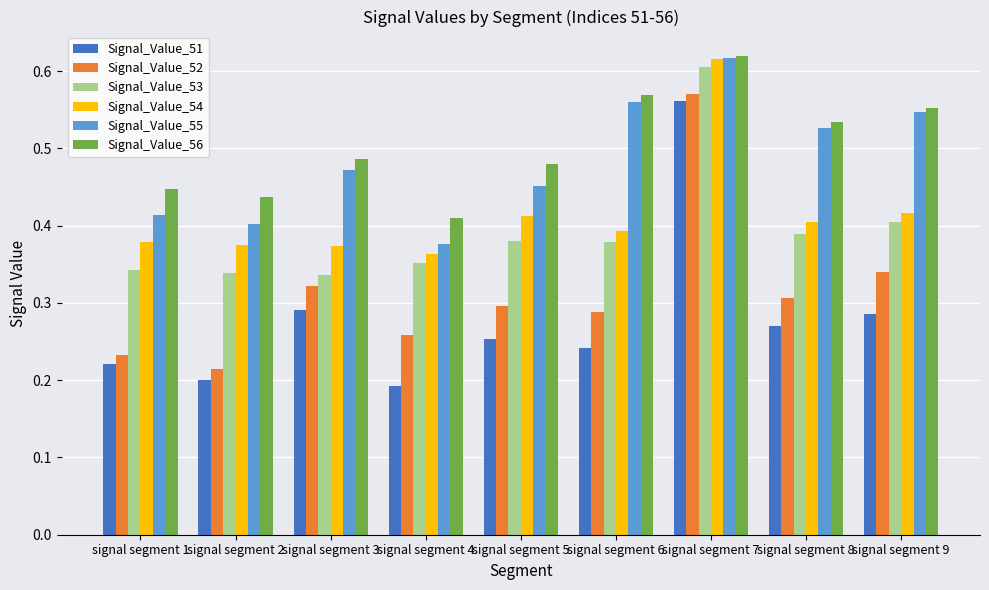

The Signal_Value_54 series shows 0.6 at signal segment 7. True or false?

True